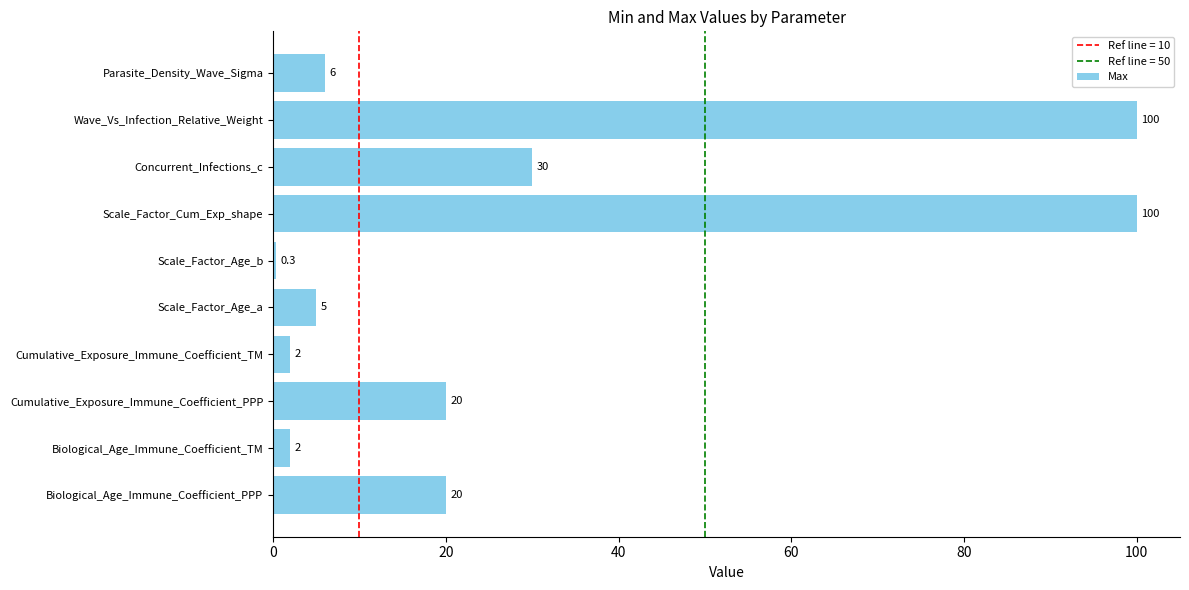

Are the bars horizontal?

Yes